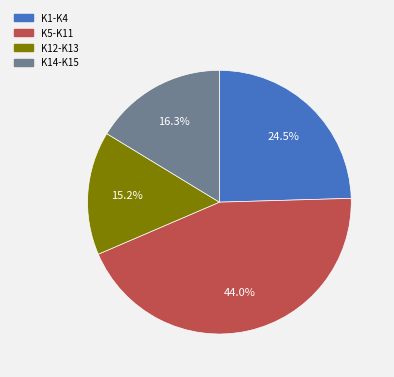

How many slices are in this pie chart?

4